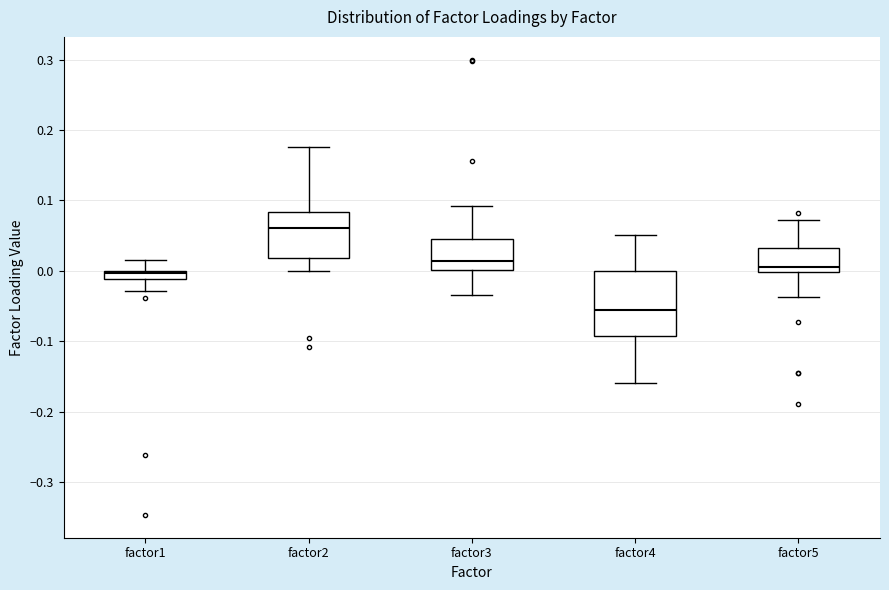

Which box is the tallest, from its lower edge to its upper edge?

factor4